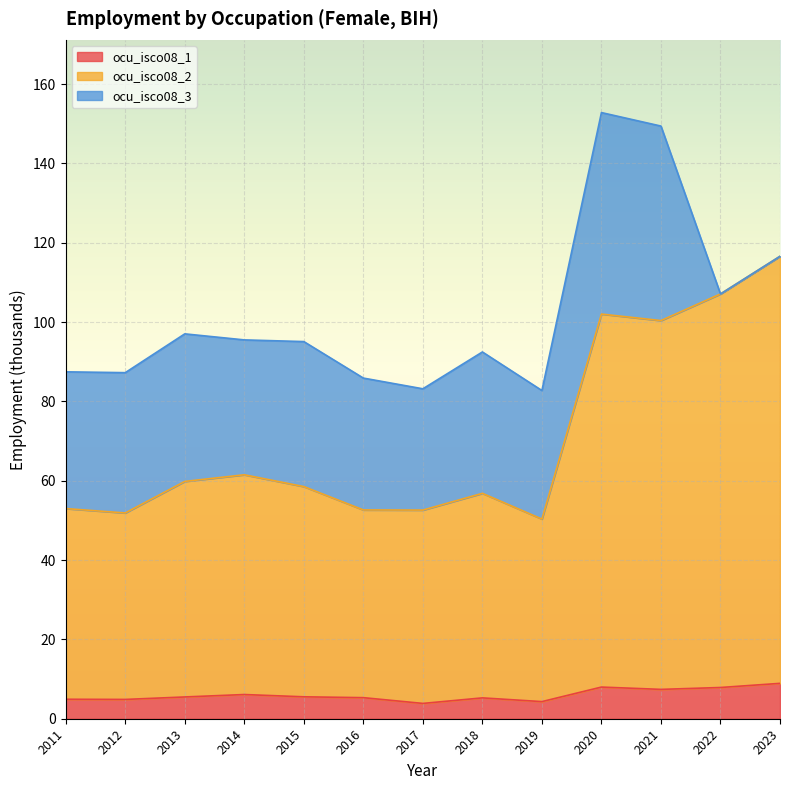

What is the minimum value for ocu_isco08_1?

3.9